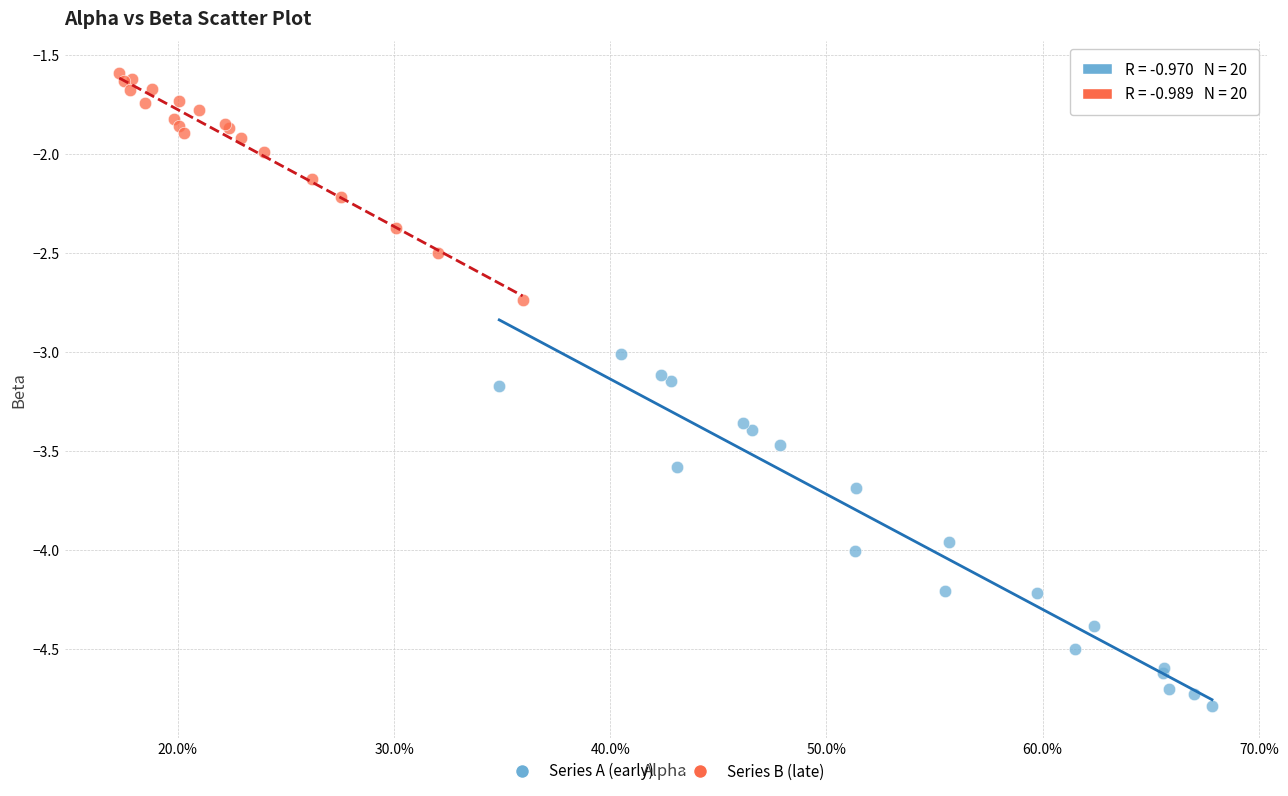

Which series reaches the maximum Y coordinate?

Series B (late)